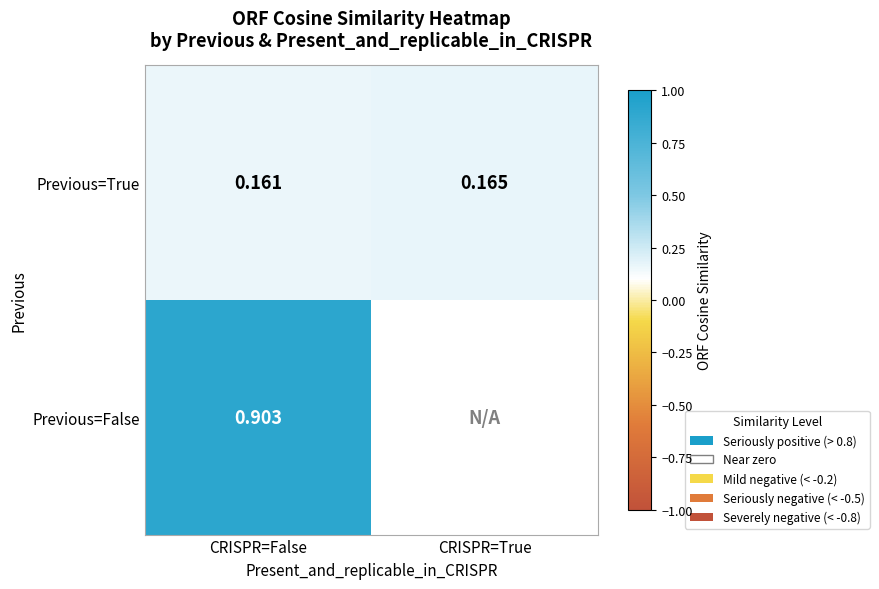

Rank the categories by Previous=True value from highest to lowest.

CRISPR=True, CRISPR=False